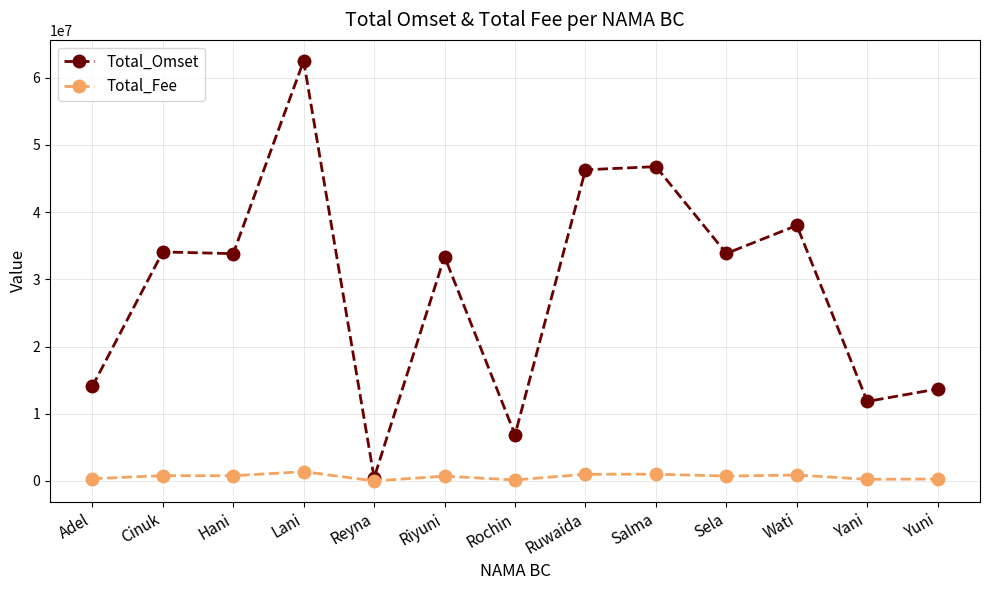

At which label does Total_Omset reach its minimum?

Reyna